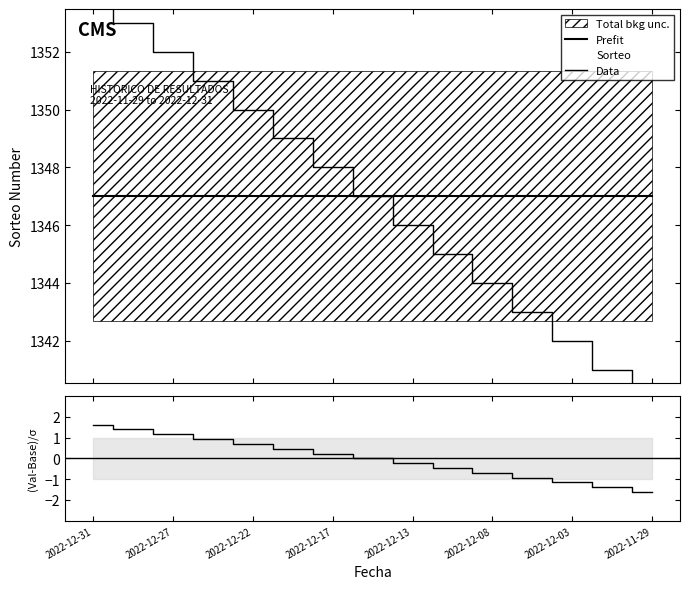

The Data series shows 1341.0 at 13. True or false?

True